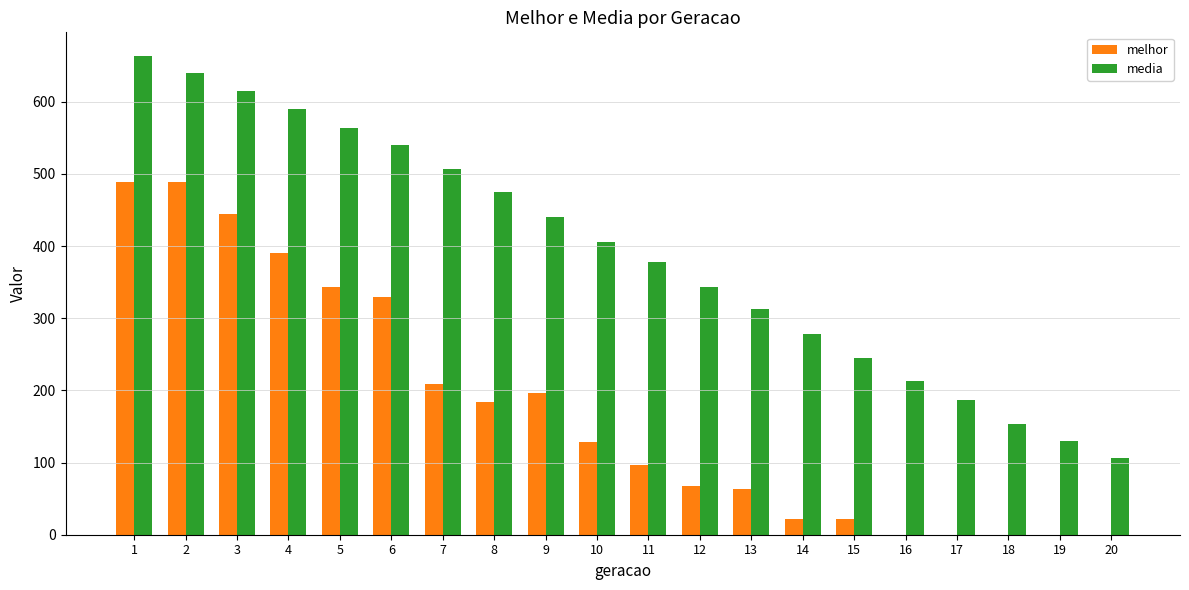

Which series has the widest spread of values?

media